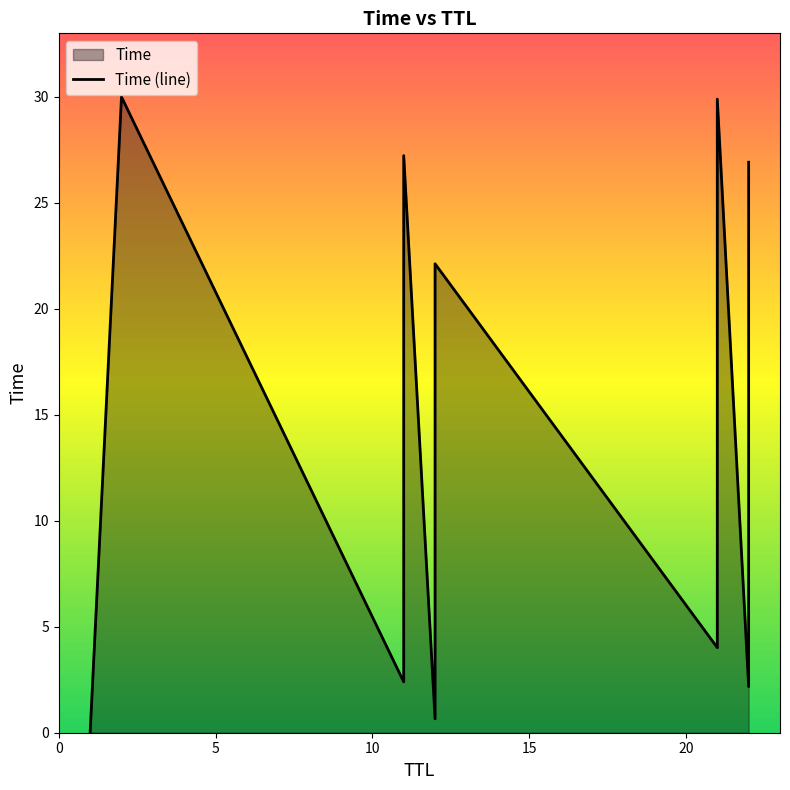

Reading left to right, list all the values displayed in this chart.

0.0	30.0	2.4	4.9	12.2	20.5	24.0	27.2	0.7	13.6	22.1	4.0	10.7	13.3	22.0	25.7	29.9	2.2	14.7	23.9	26.9